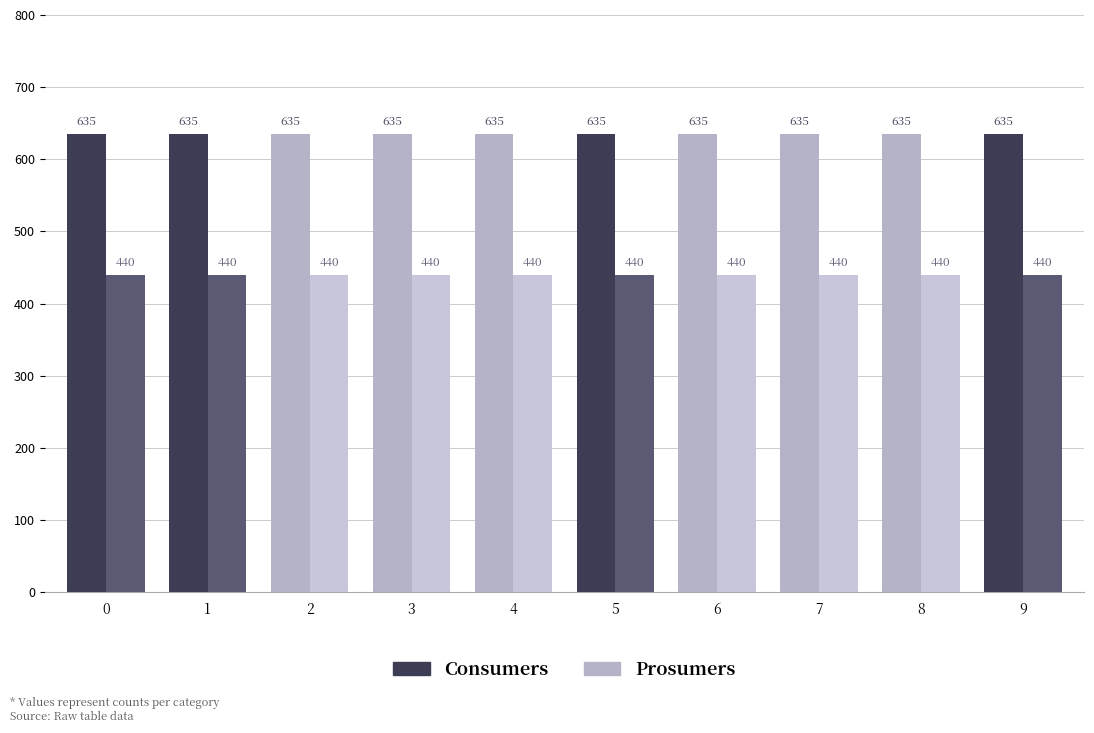

What is the sum of all Prosumers values?

4400